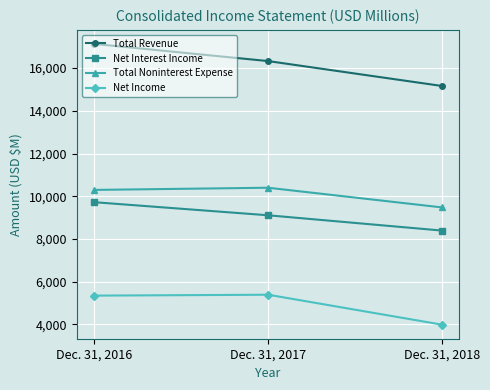

Between Dec. 31, 2016 and Dec. 31, 2018, which series saw the biggest shift?

Total Revenue